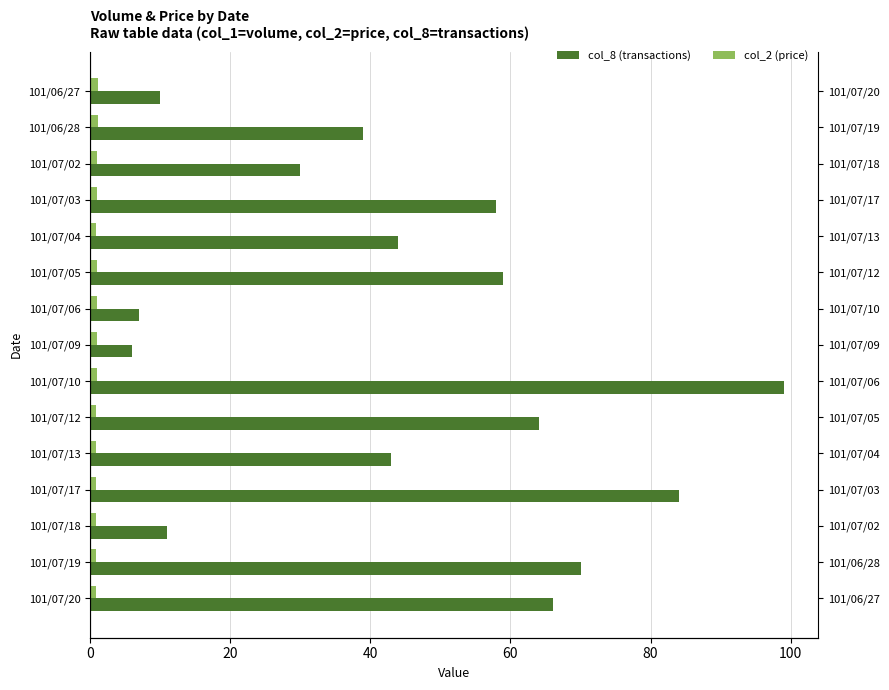

What is the maximum value shown in the chart?

99.0